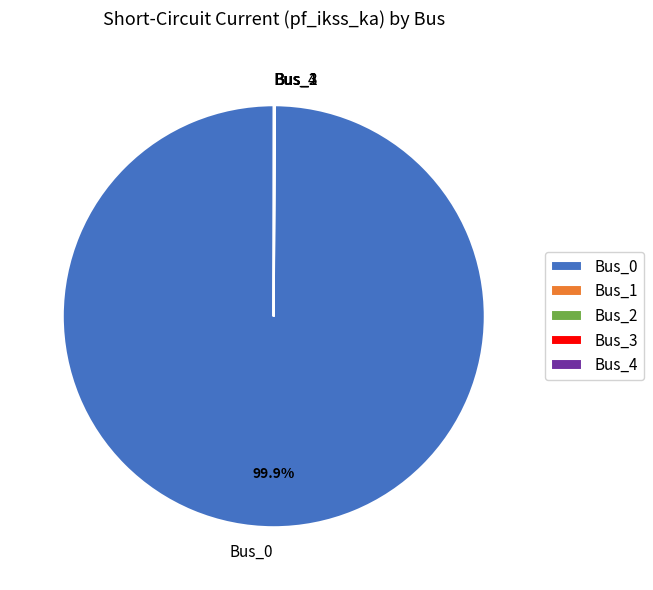

Which slice is the largest?

Bus_0